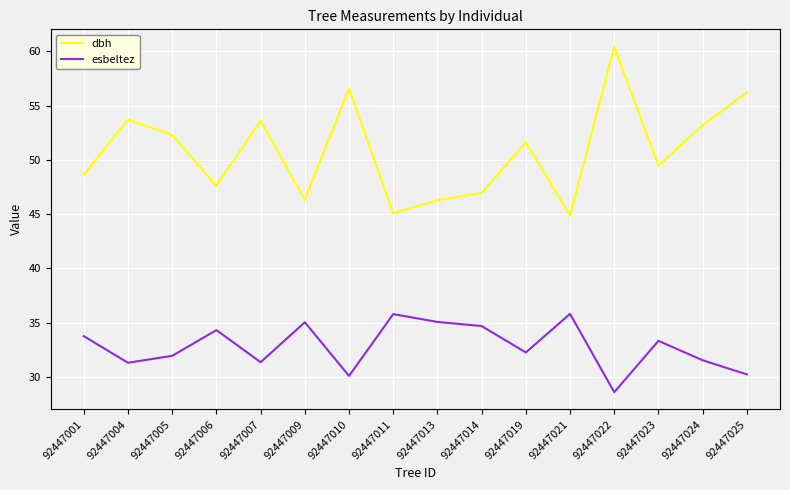

What is the difference between the highest and lowest values at 92447004?

22.4